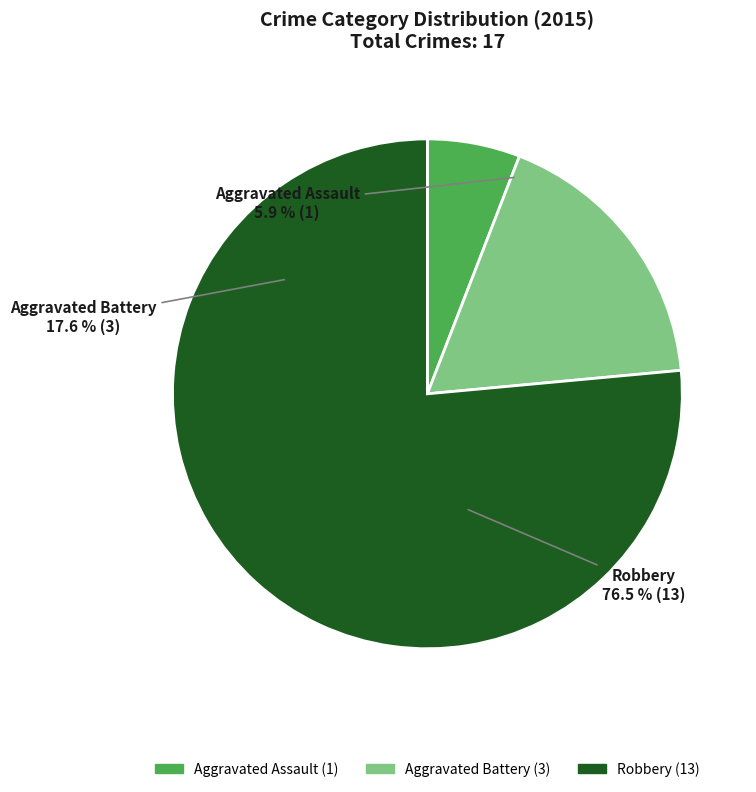

Combined, what portion of the pie is Aggravated Assault and Aggravated Battery?

23.5%